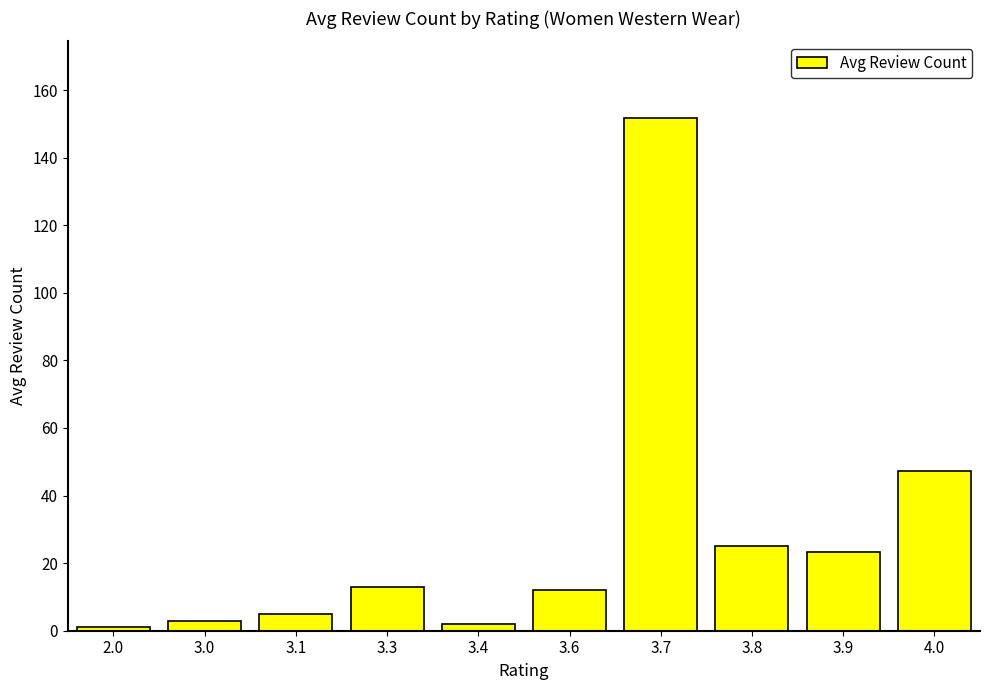

What is the maximum value shown in the chart?

151.7